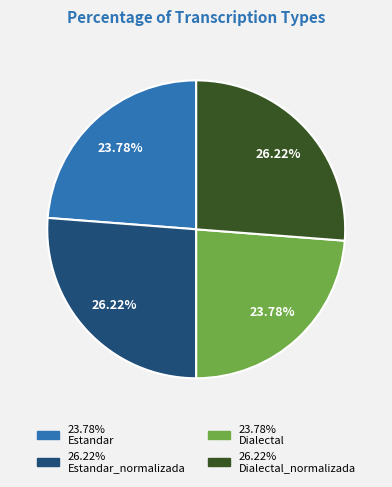

Is there any slice that represents more than half of the pie?

No